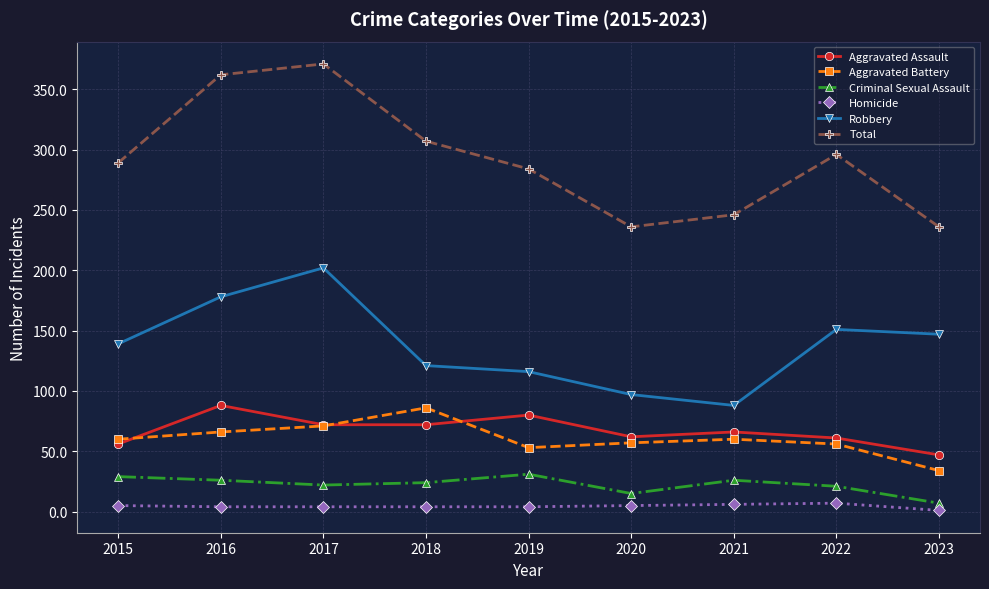

Where is the first local maximum for Total?

2017